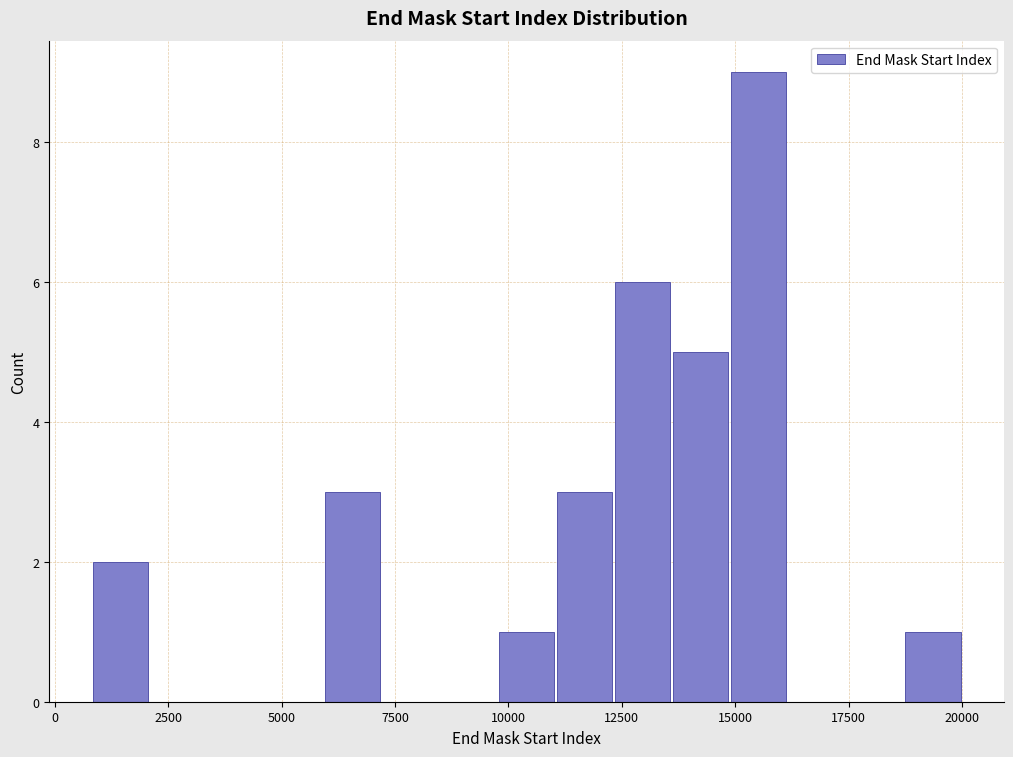

Around what value on the x-axis is the tallest bar? Give the approximate position of its centre, as read against the axis.

15500